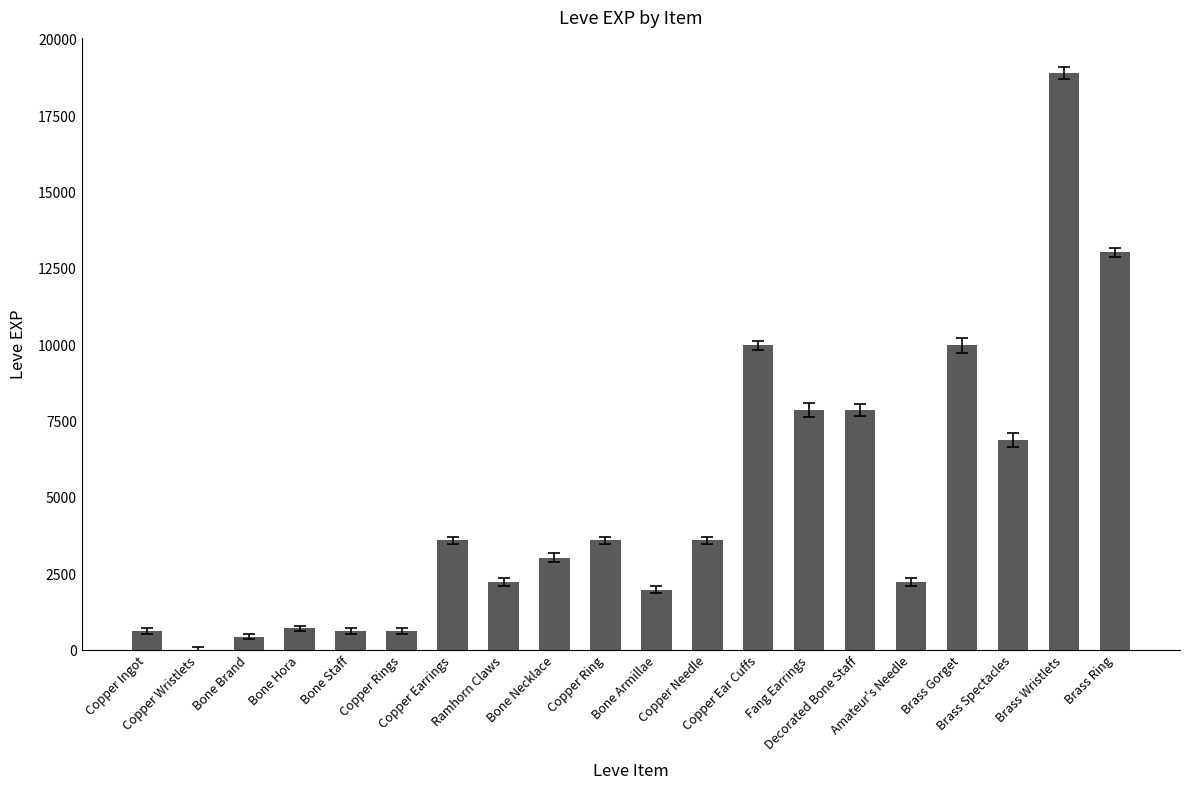

What is the maximum value shown in the chart?

18910